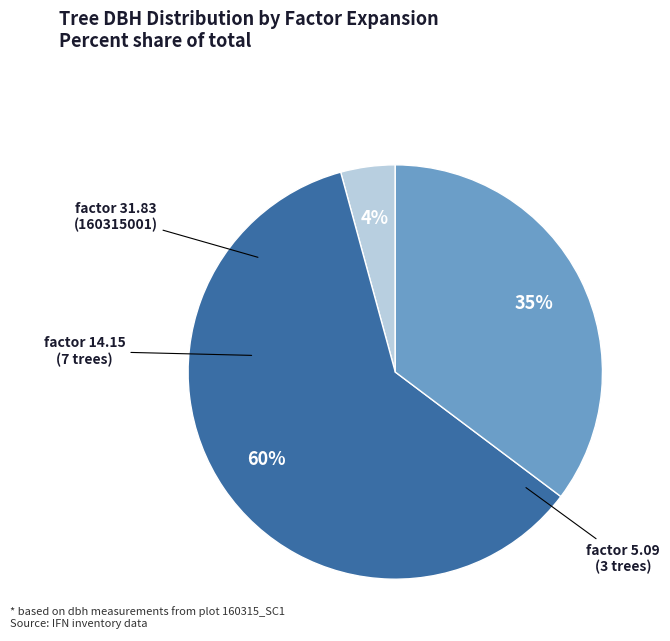

To the nearest percent, what is the average slice percentage?

33%